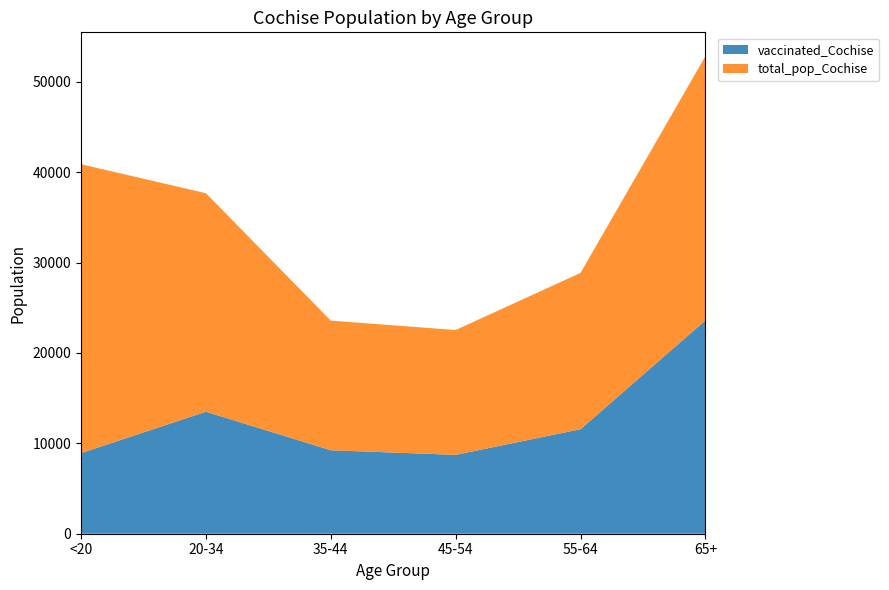

Reading right to left, transcribe all the data shown in this chart.

vaccinated_Cochise: 65+=23599	55-64=11562	45-54=8725	35-44=9236	20-34=13494	<20=8917
total_pop_Cochise: 65+=29228	55-64=17291	45-54=13812	35-44=14339	20-34=24177	<20=31961